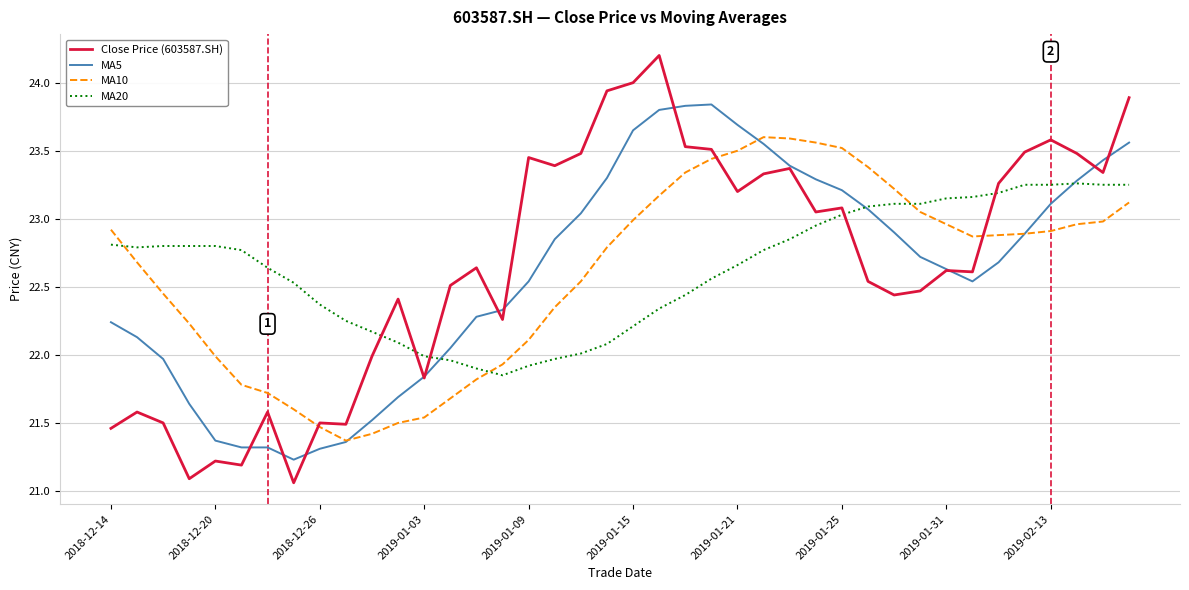

Rank the series by their maximum value, from lowest to highest.

MA20, MA10, MA5, Close Price (603587.SH)